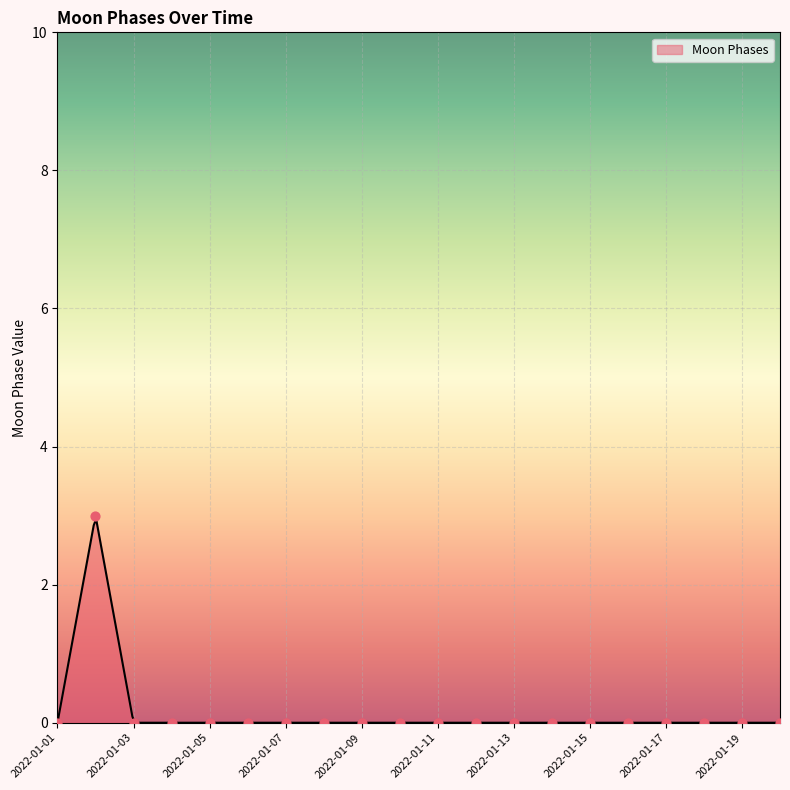

Between 2022-01-16 and 2022-01-01, which is larger?

2022-01-16